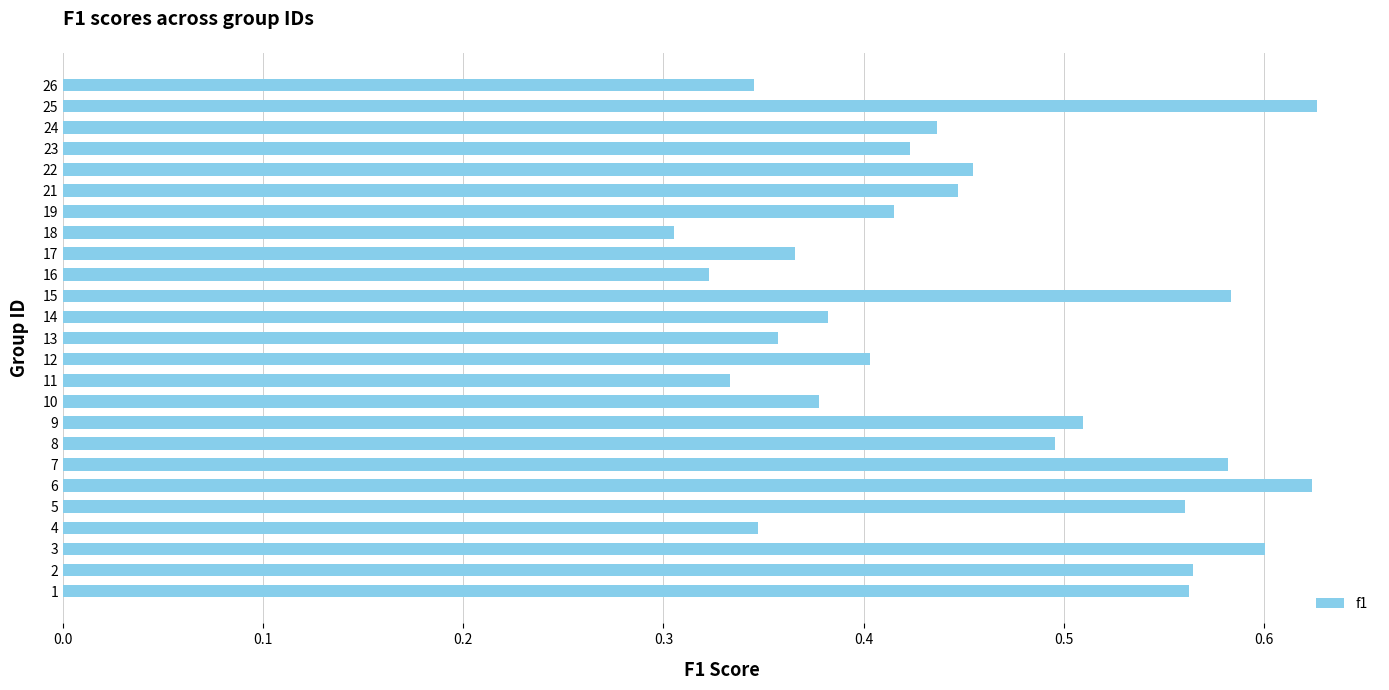

True or false: the data shows 0.5 at 10.

False